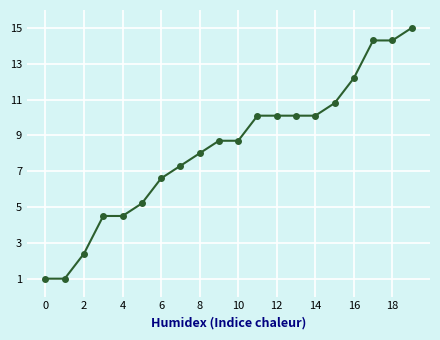

Reading left to right, what are all the values shown in this chart?

1.0	1.0	2.4	4.5	4.5	5.2	6.6	7.3	8.0	8.7	8.7	10.1	10.1	10.1	10.1	10.8	12.2	14.3	14.3	15.0